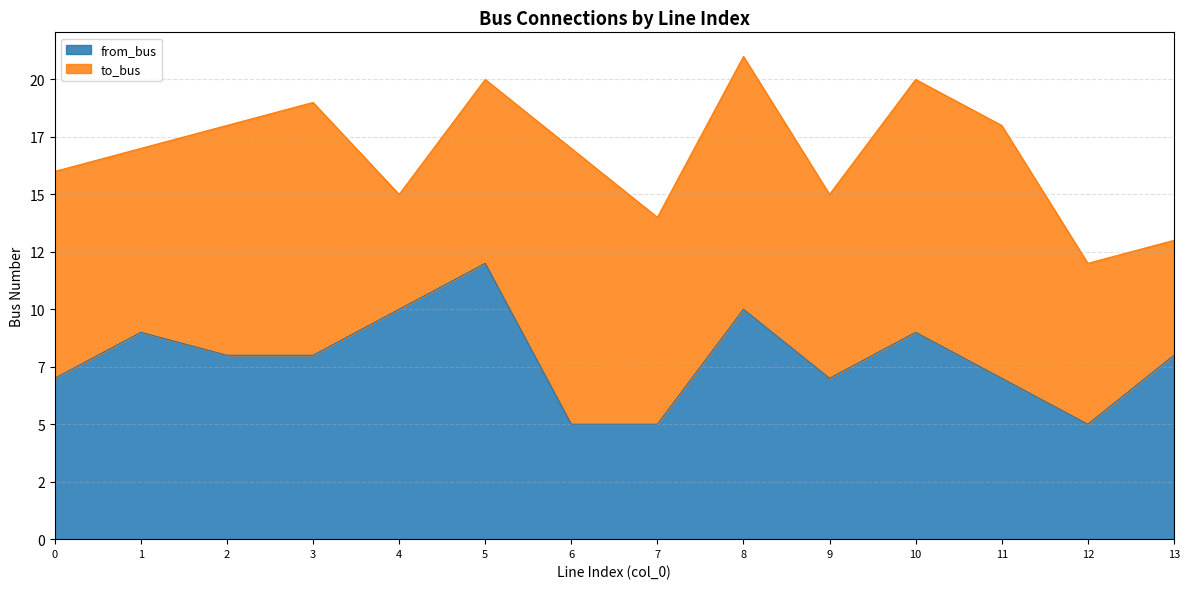

What are all the series names shown in the legend?

from_bus, to_bus